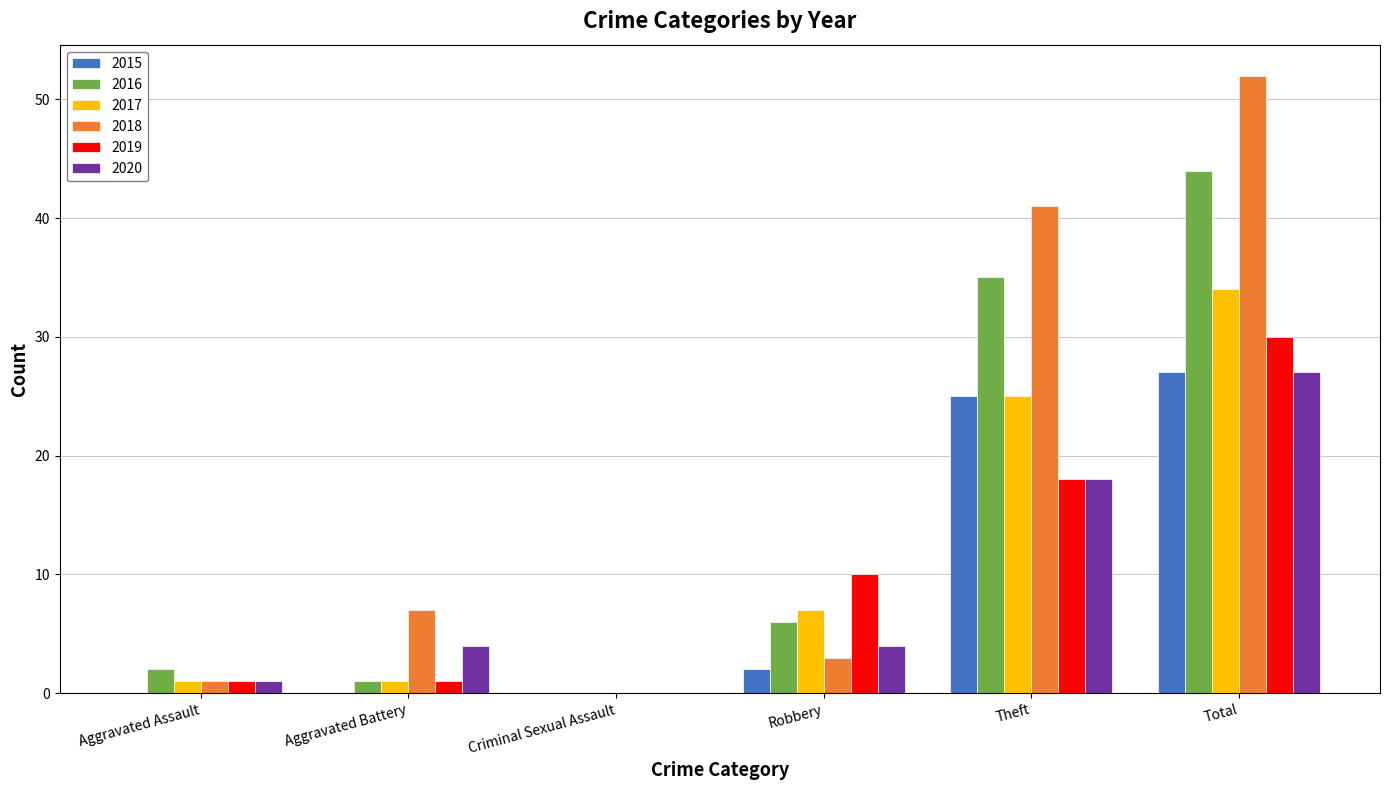

Where is 2018 nearest to the value 26?

Theft